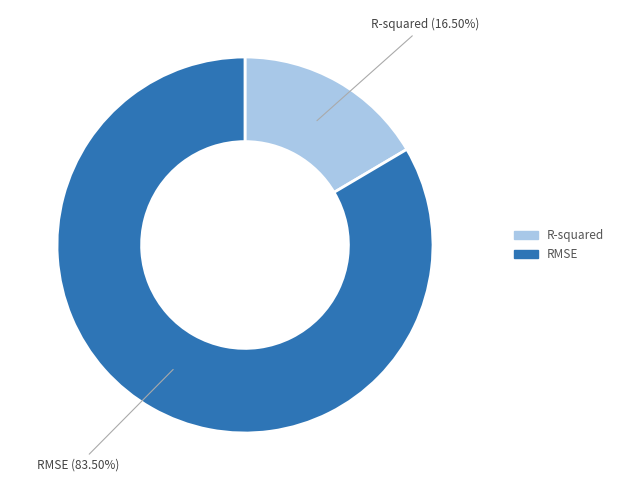

Does any single category account for the majority?

Yes